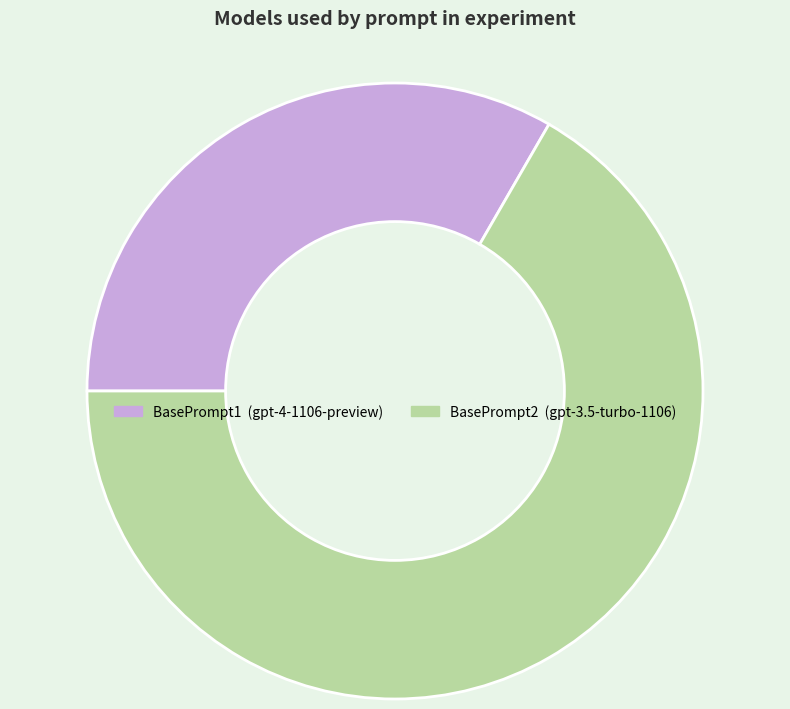

Which category accounts for the majority?

BasePrompt2